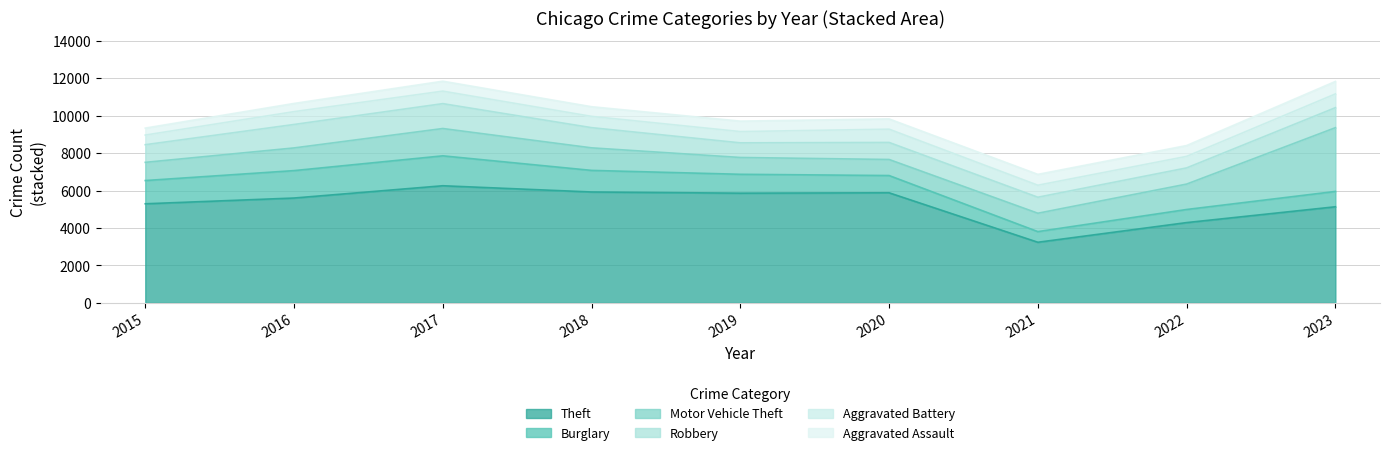

What is the total value across all series at 2017?

11841